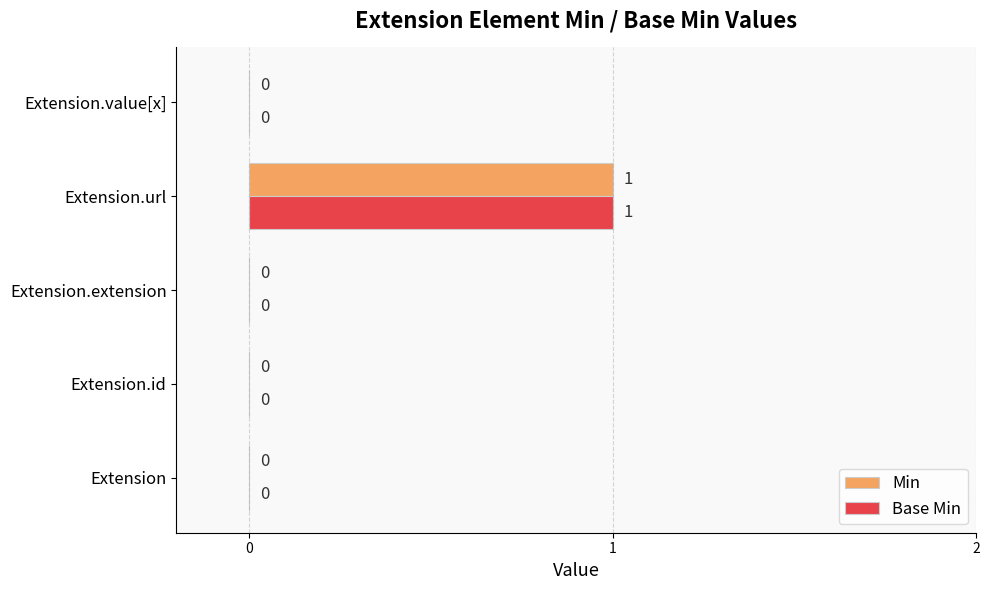

The value of Min at Extension.value[x] is 0. True or false?

True